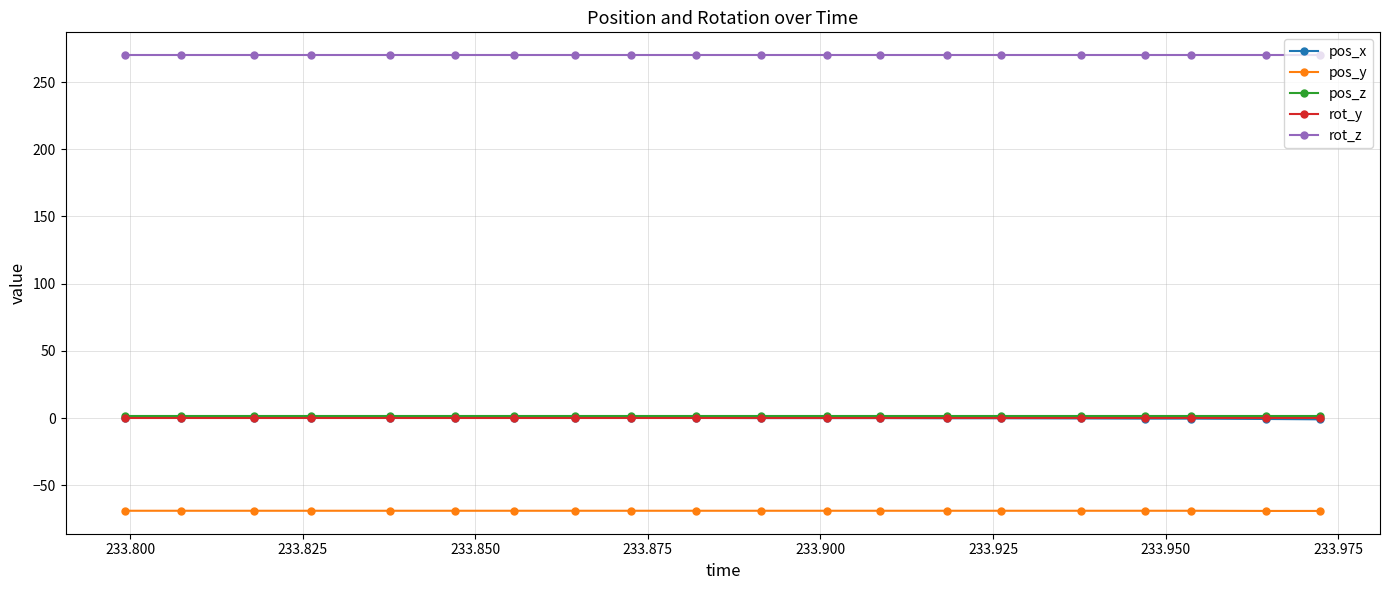

True or false: pos_y and pos_z intersect in this chart.

False